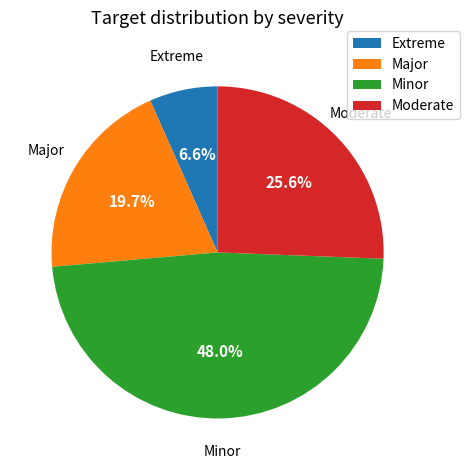

What portion of the pie excludes Moderate?

74.4%